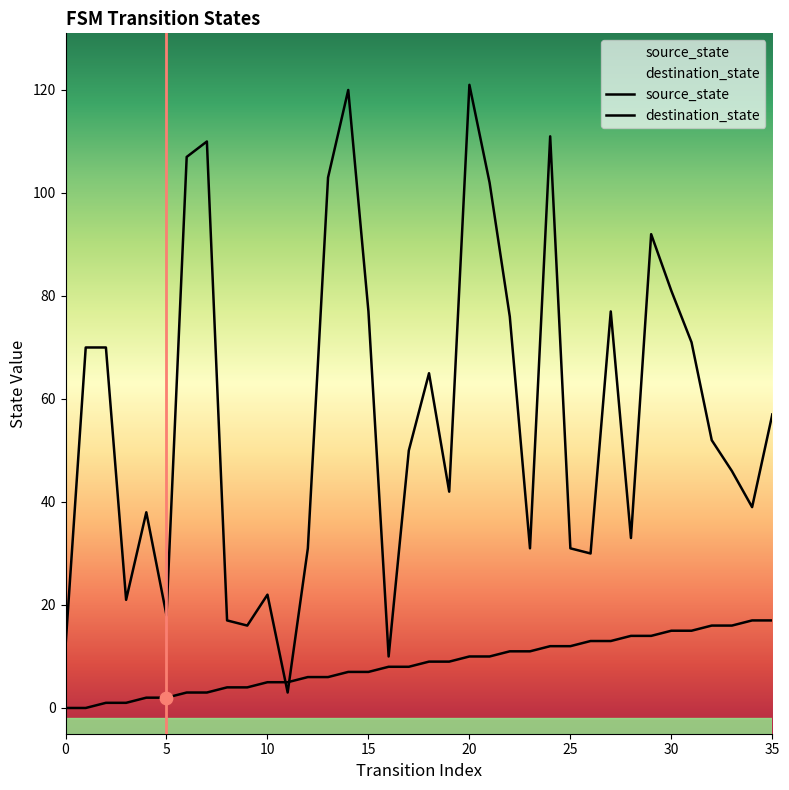

What are all the series names shown in the legend?

source_state, destination_state